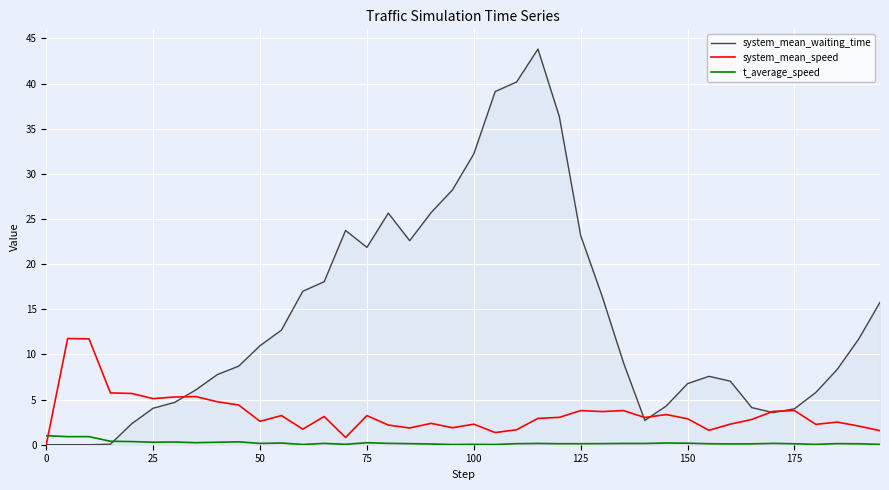

What is the highest value of the system_mean_waiting_time series?

43.8